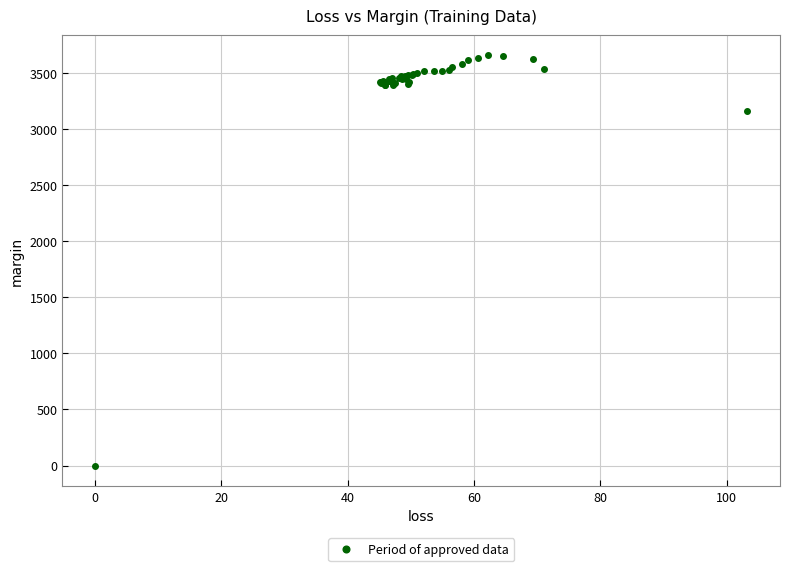

What Y value in the scatter plot is closest to 1827?

3160.1